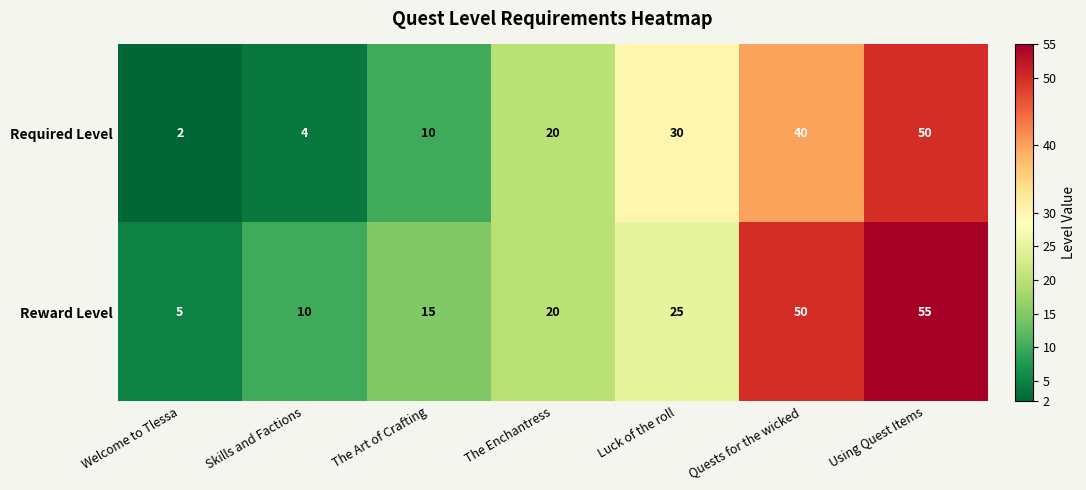

Count the Reward Level values in the range 10 to 50.

5